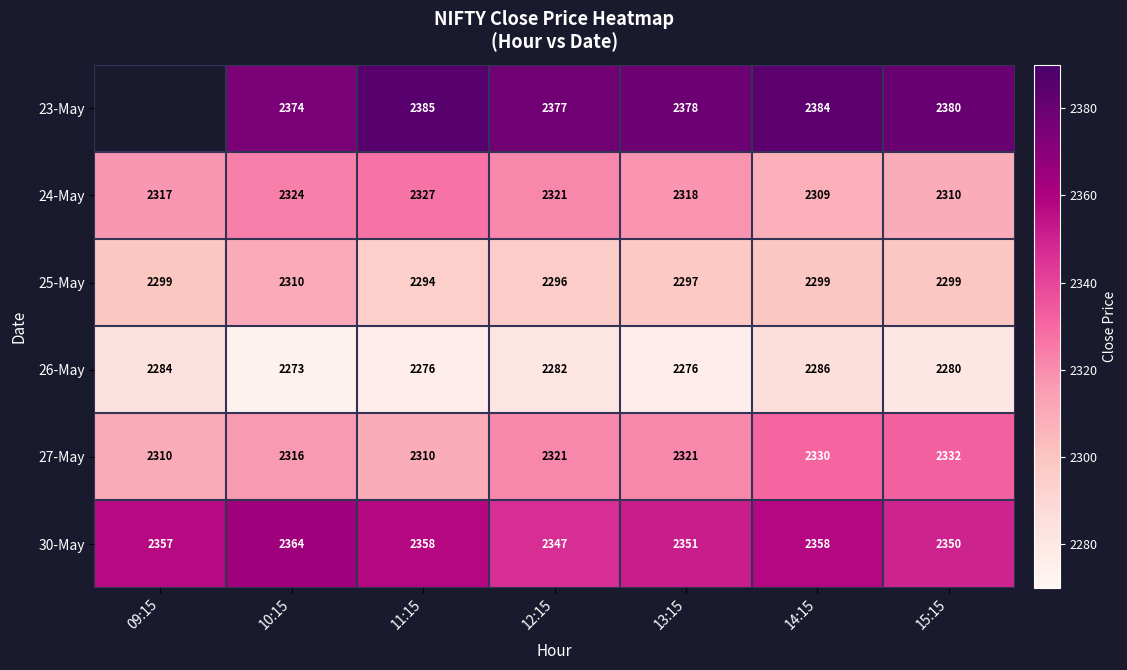

What is the highest value of the 24-May series?

2327.0